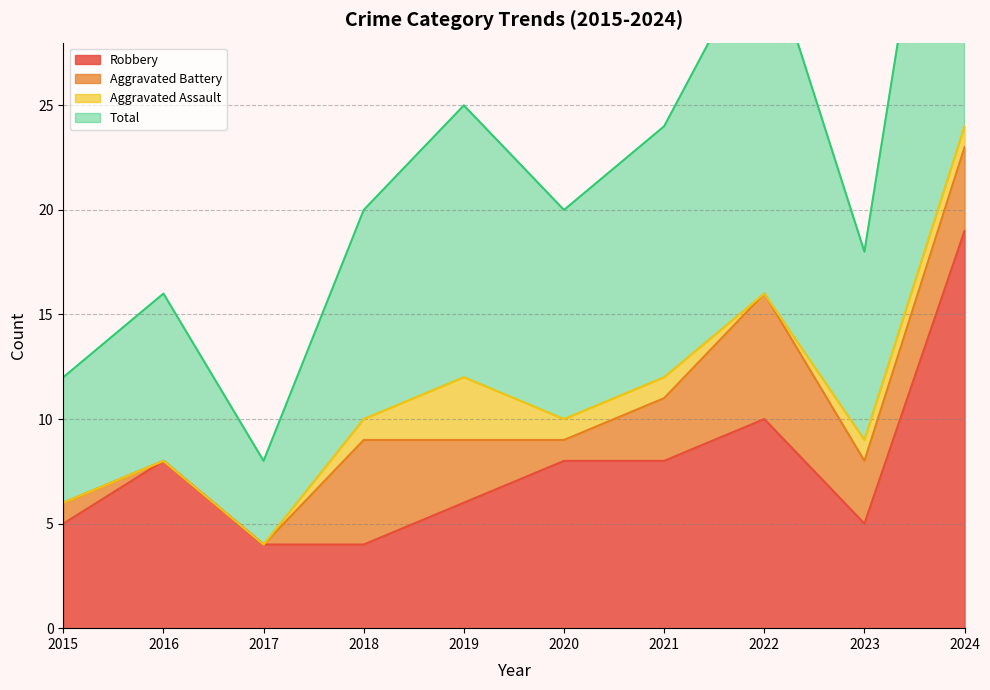

True or false: Total and Robbery cross at least once.

False